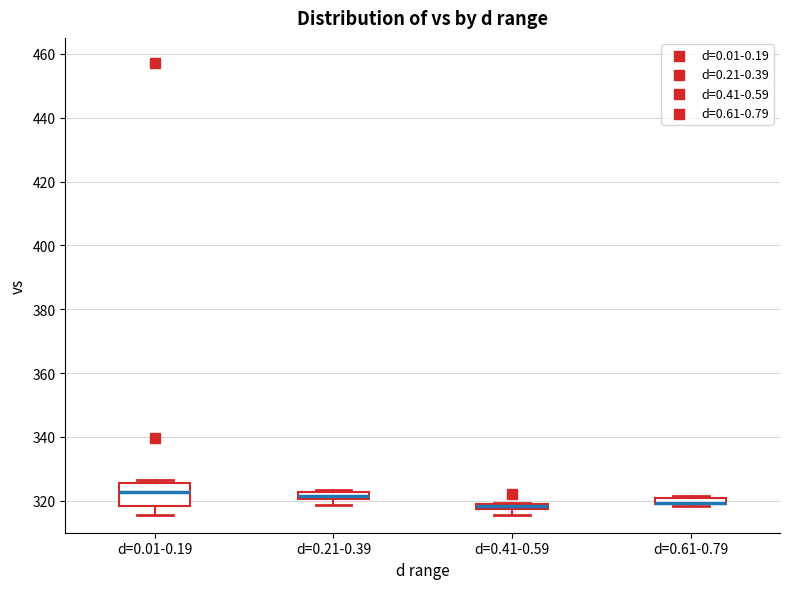

Which box is the tallest, from its lower edge to its upper edge?

d=0.01-0.19